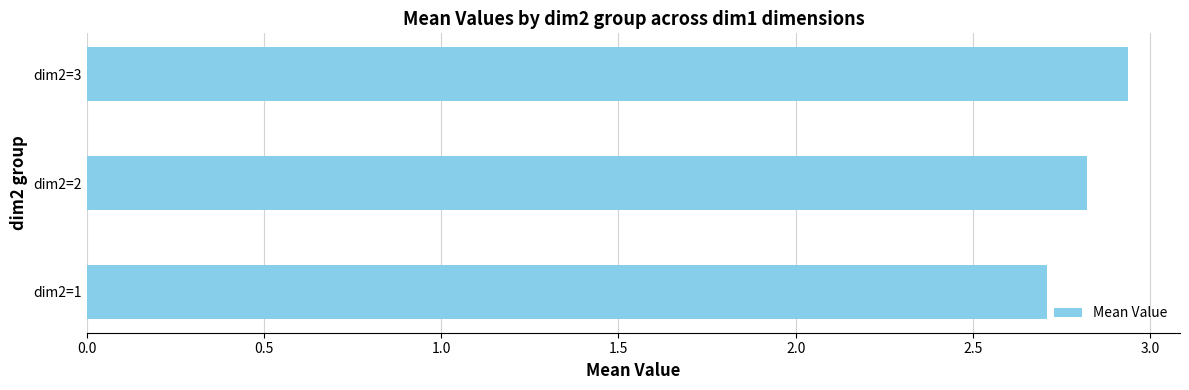

What is the ratio of the value at dim2=3 to the value at dim2=1?

1.1